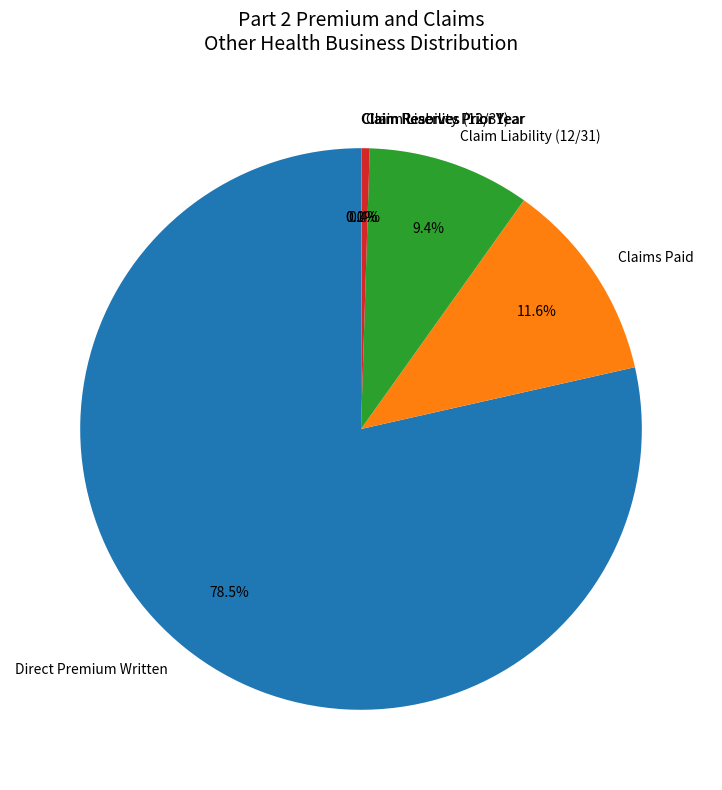

Which slice is the largest?

Direct Premium Written